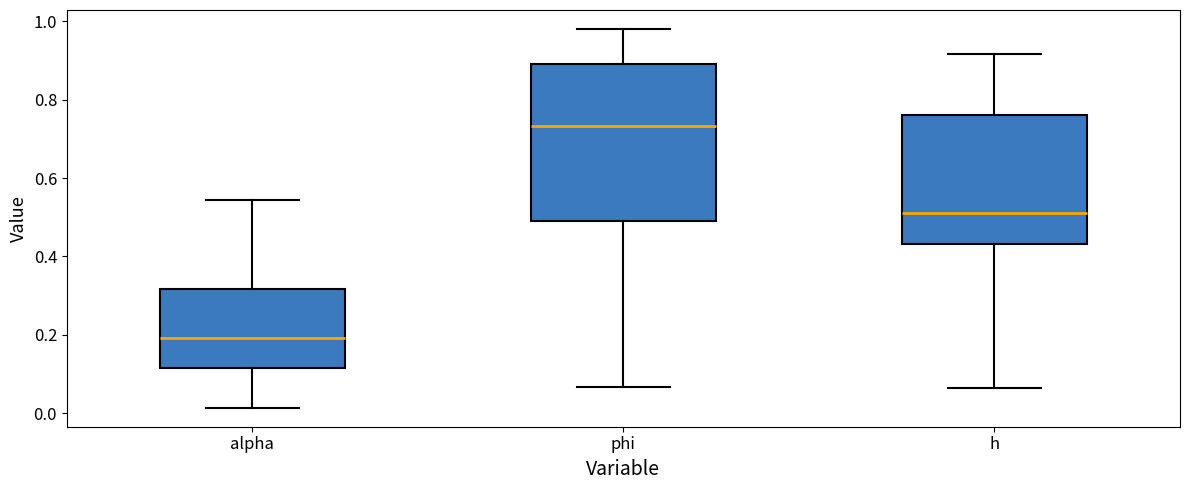

Reading left to right, transcribe this box plot: for each box, give where its median line is, the range the box spans, and where its two whiskers end, as read against the y-axis. The values are not printed on the chart, so give them approximately, as read against the axis.

alpha: median 0.20, box 0.12 to 0.32, whiskers 0.02 to 0.54
phi: median 0.74, box 0.50 to 0.90, whiskers 0.06 to 0.98
h: median 0.52, box 0.44 to 0.76, whiskers 0.06 to 0.92